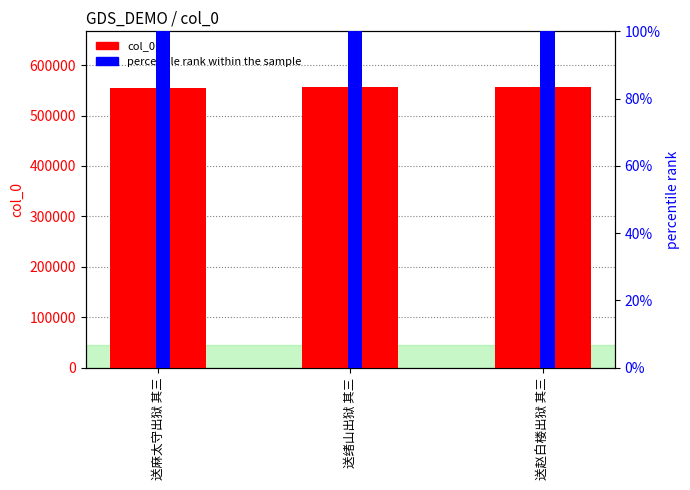

What is the sum of all col_0 values?

1667391.0